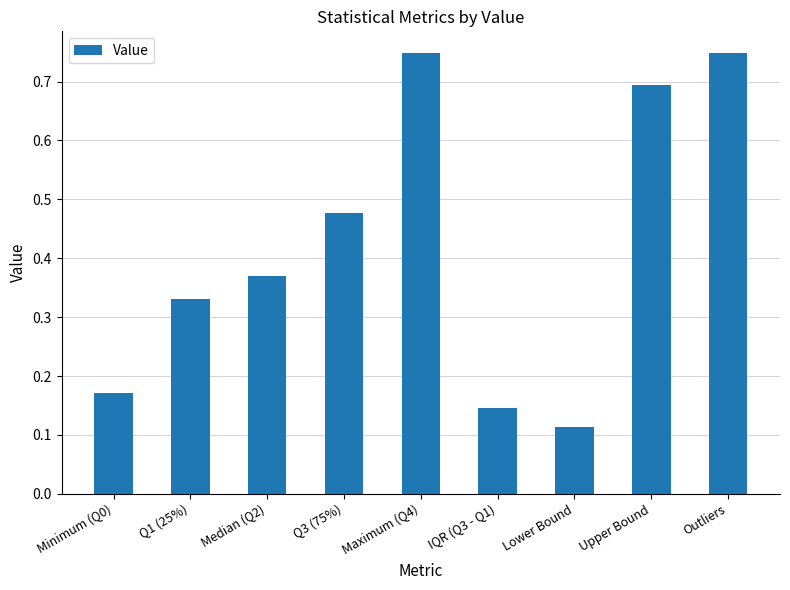

The chart shows a value of 0.2 at IQR (Q3 - Q1). True or false?

False